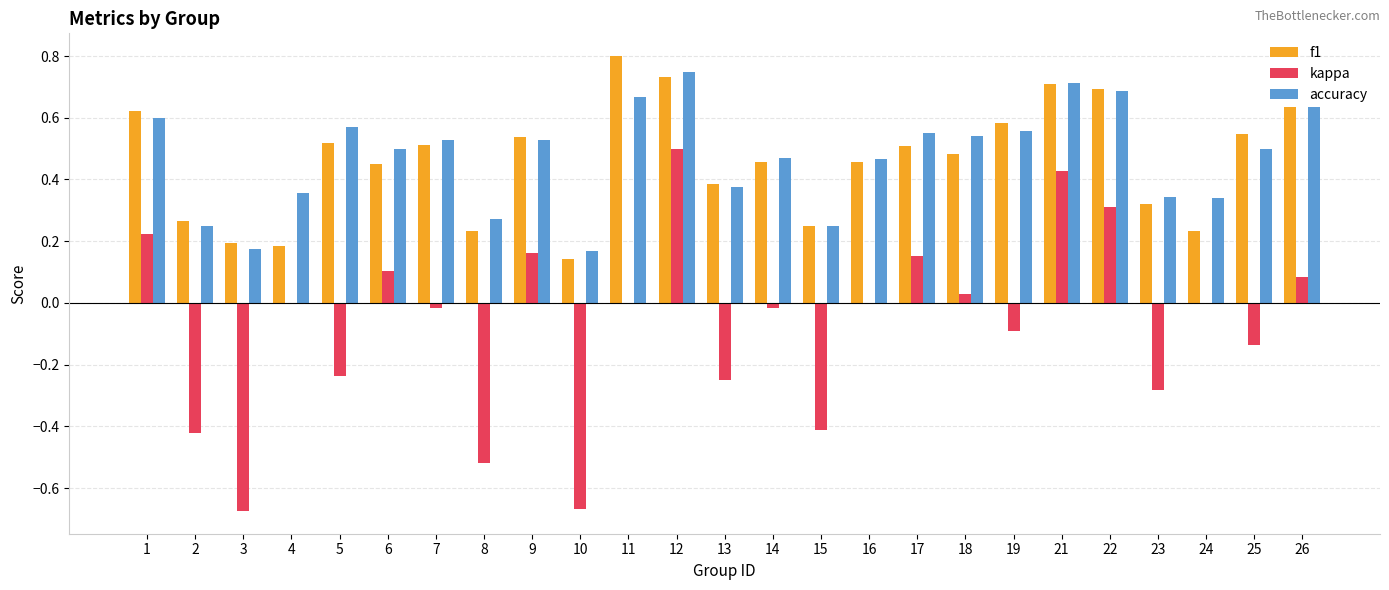

Is it true that f1 equals 0.2 at 15?

True